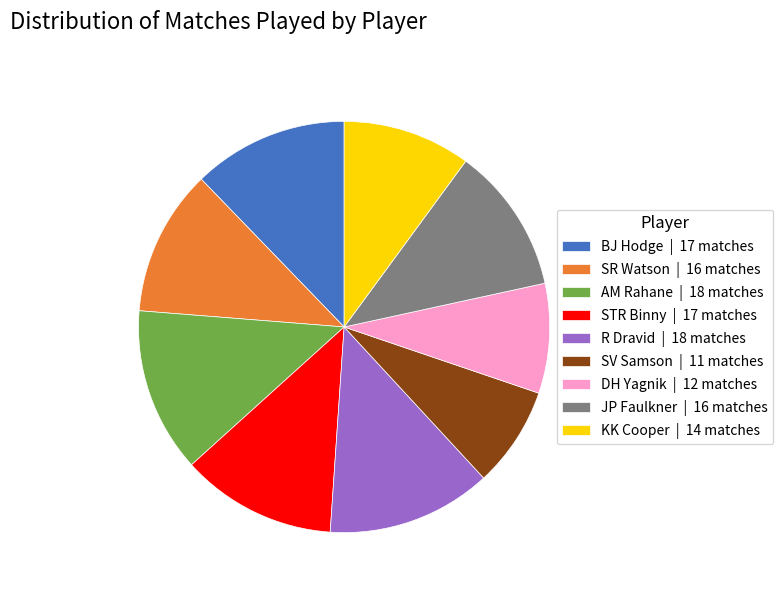

Is the sum of DH Yagnik | 12 matches and SV Samson | 11 matches greater than half?

No